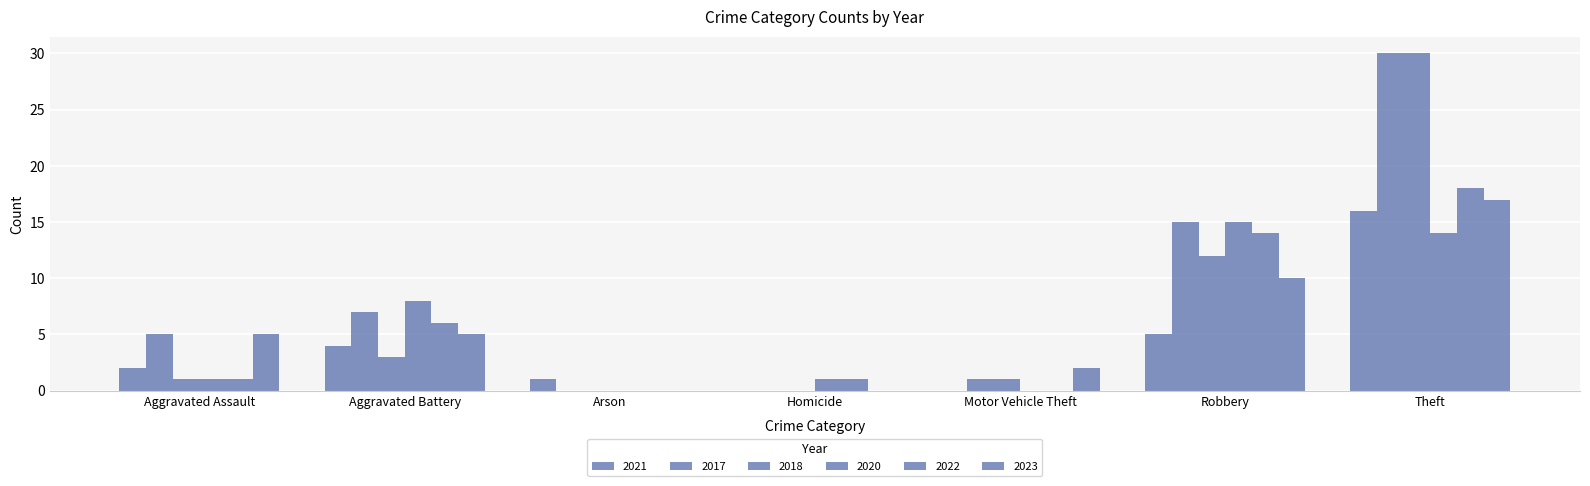

How many distinct data groups are displayed?

6